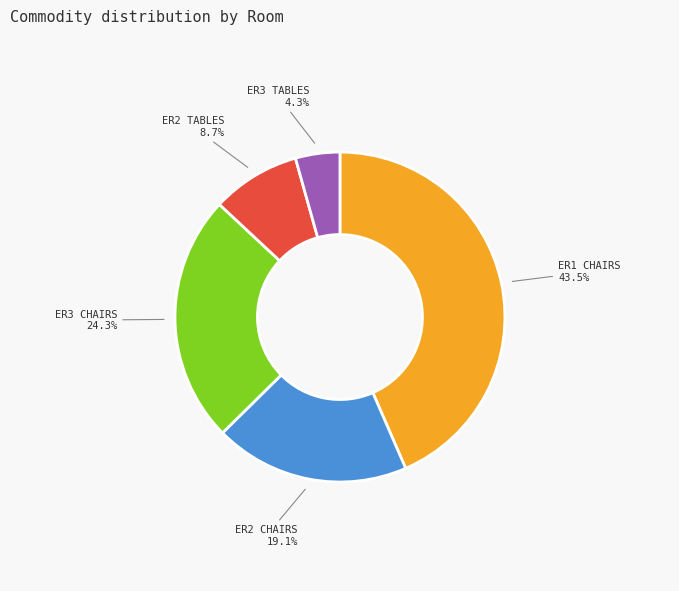

Does ER2 TABLES represent more than half of the total?

No